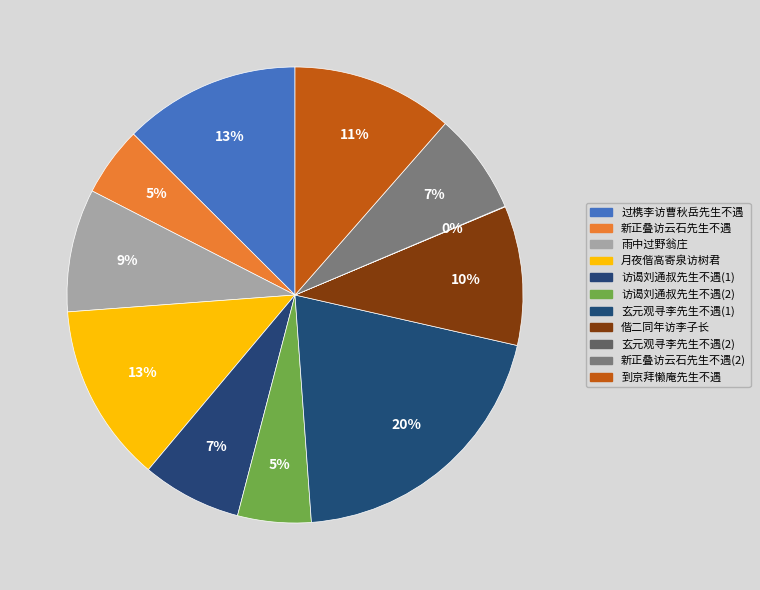

Is there a majority slice in this chart?

No